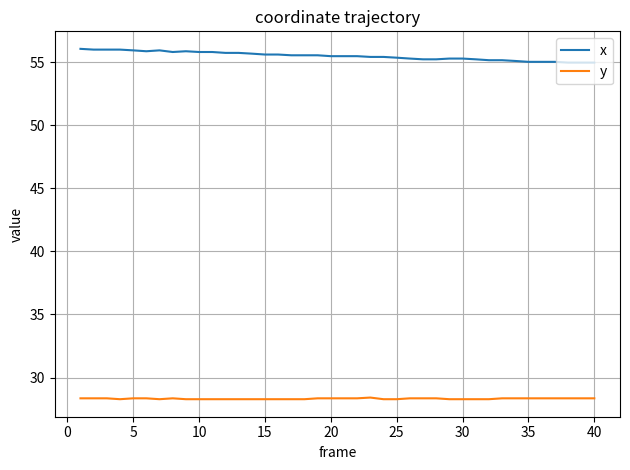

How many lines are shown in the chart?

2